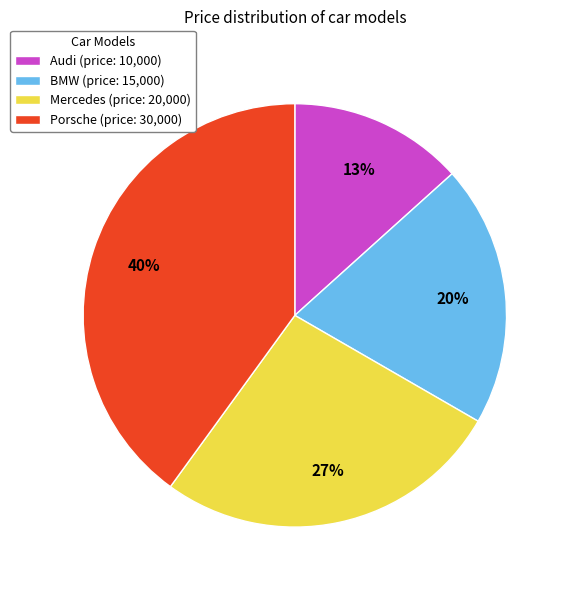

To the nearest percent, what is the combined percentage of Audi and BMW?

33%